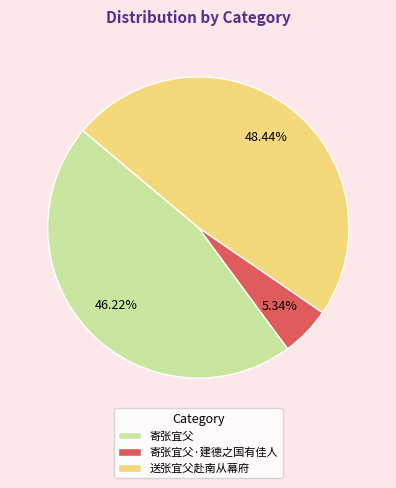

To the nearest percent, what percentage of the pie is 寄张宜父·建德之国有佳人?

5%